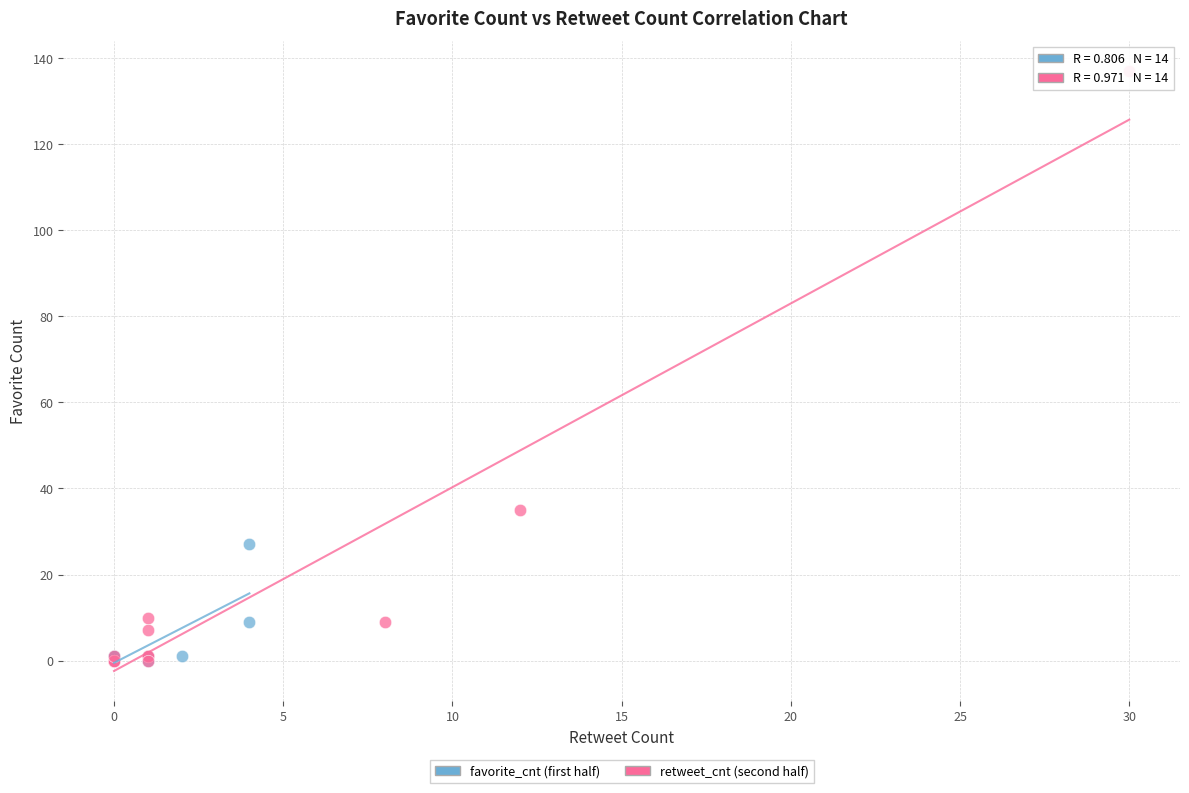

What are all the series names shown in the legend?

favorite_cnt (first half), retweet_cnt (second half)